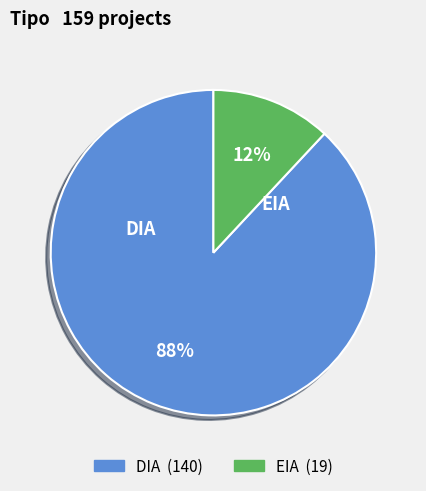

Do EIA and DIA together represent more than half of the pie?

Yes